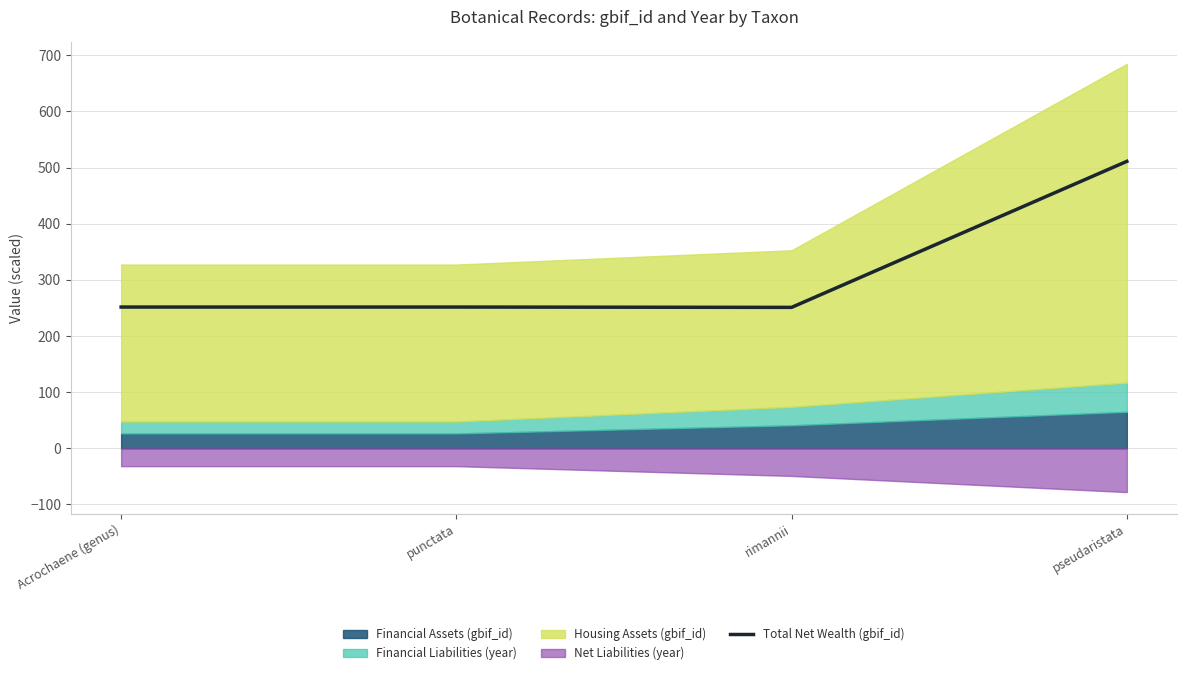

True or false: the data has more than 0 interior local peaks.

True